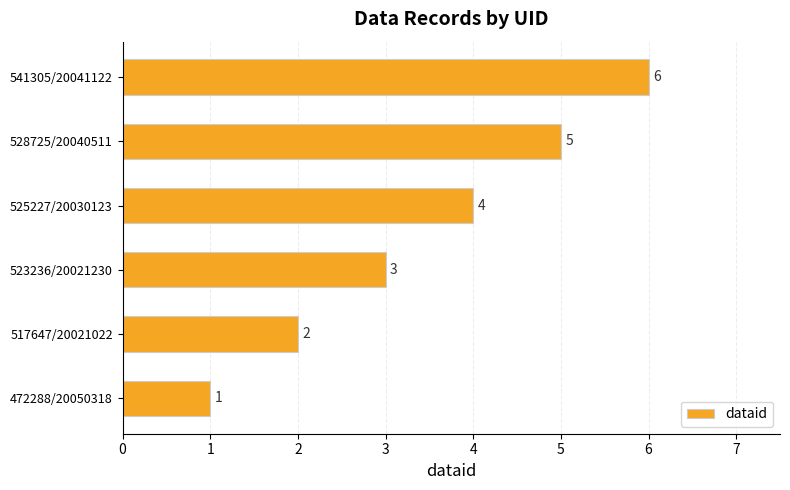

Approximately how many times larger is the value at 517647/20021022 compared to 528725/20040511?

0.4